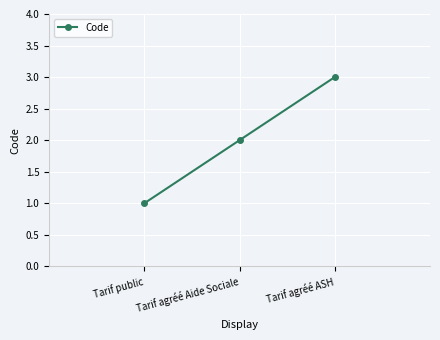

How many series are shown in this chart?

1